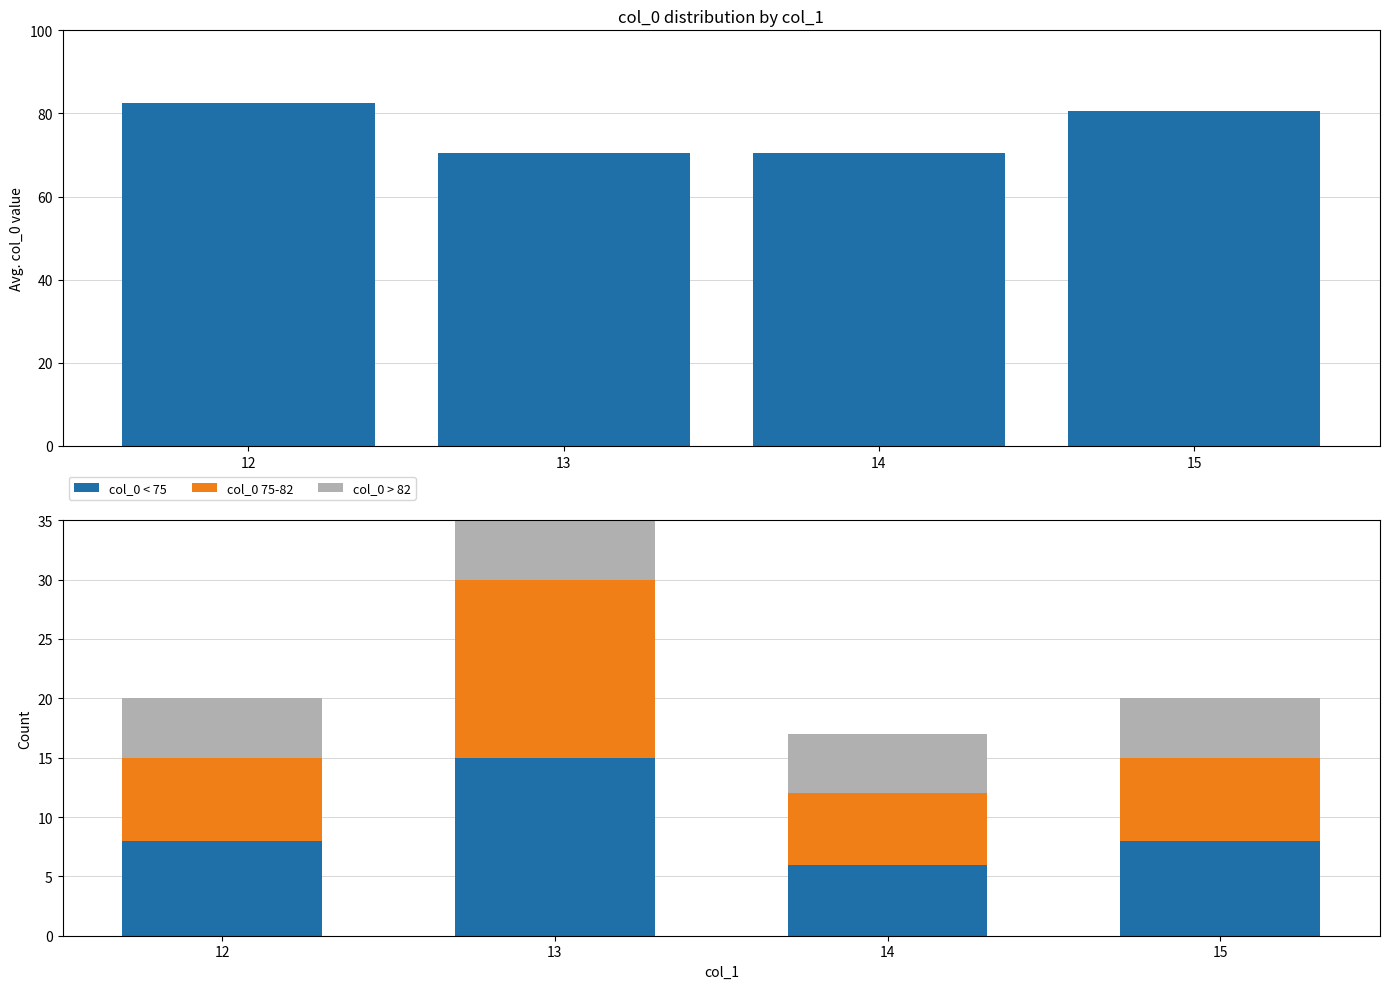

How many data points in col_0 75-82 are above 7?

1